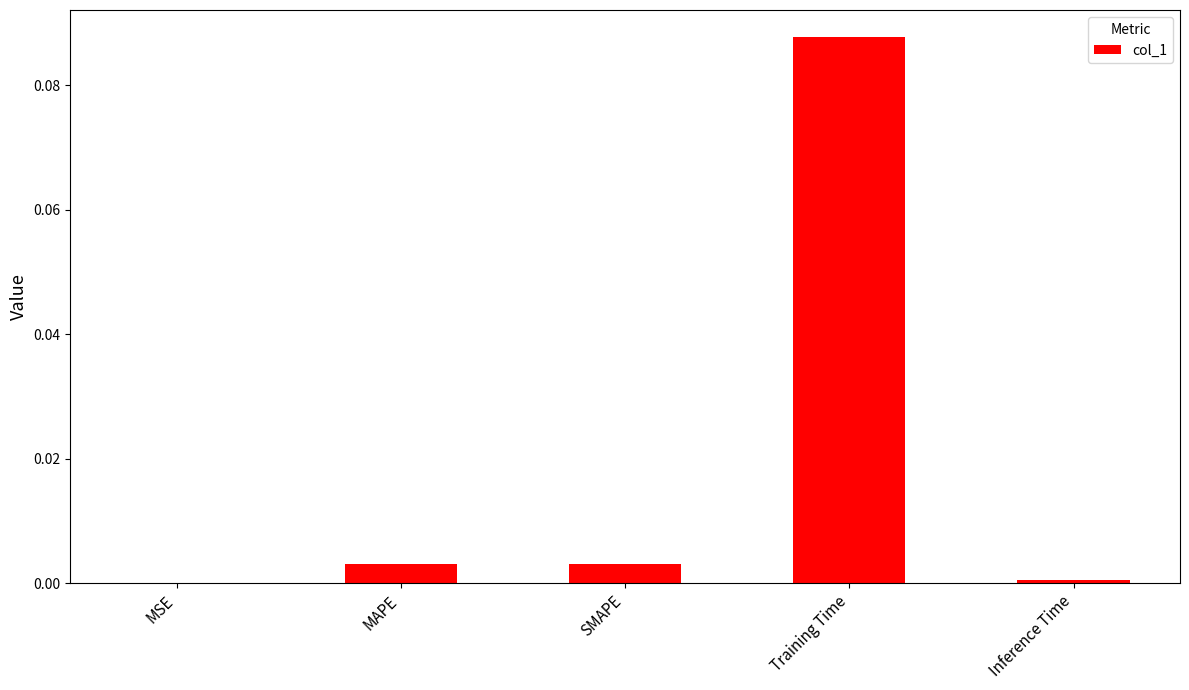

The chart shows a value of 0.0 at MSE. True or false?

True